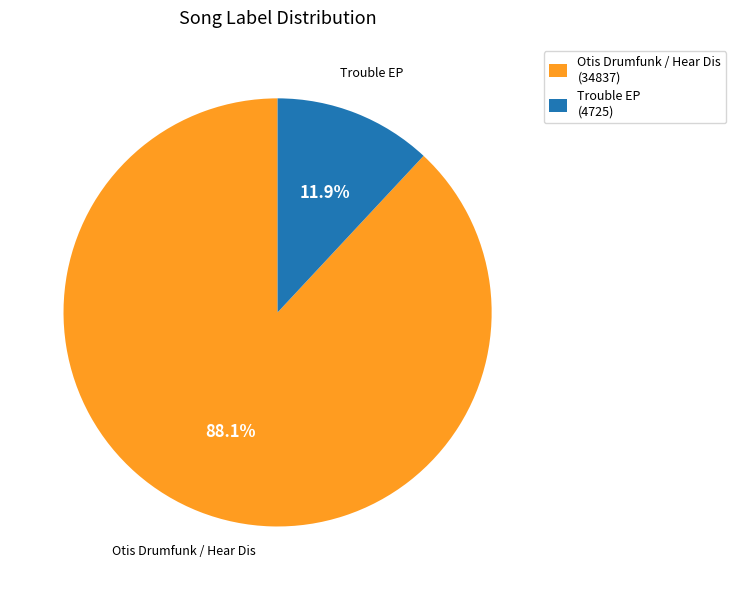

Rank the categories by value from highest to lowest.

Otis Drumfunk / Hear Dis (34837), Trouble EP (4725)